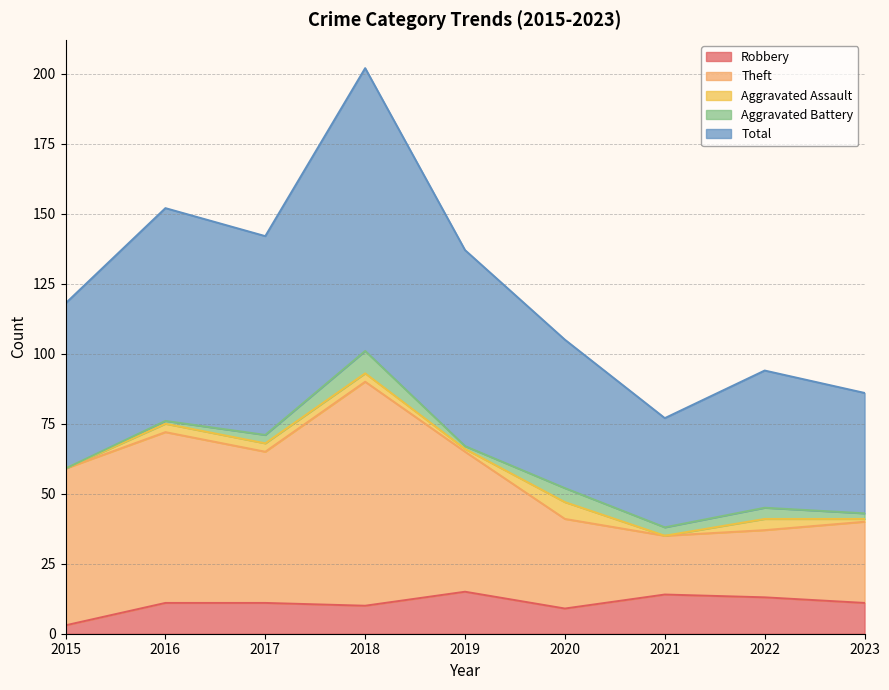

What is the smallest value displayed?

3